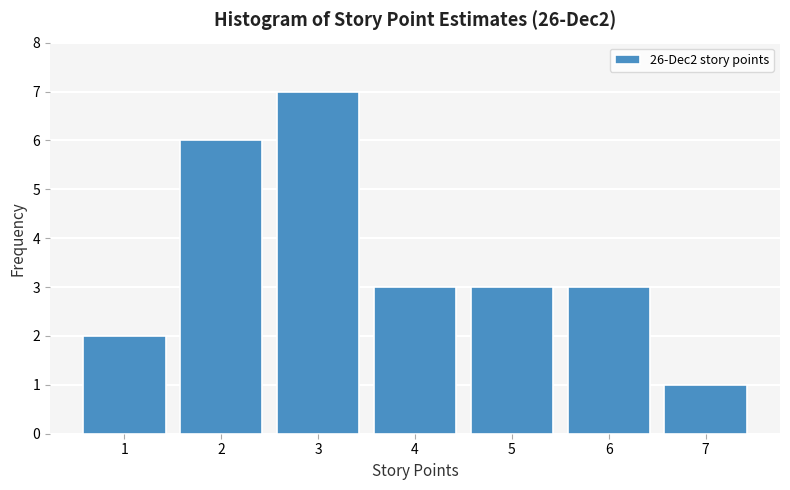

Reading left to right, what are all the values shown in this chart?

1=2	2=6	3=7	4=3	5=3	6=3	7=1